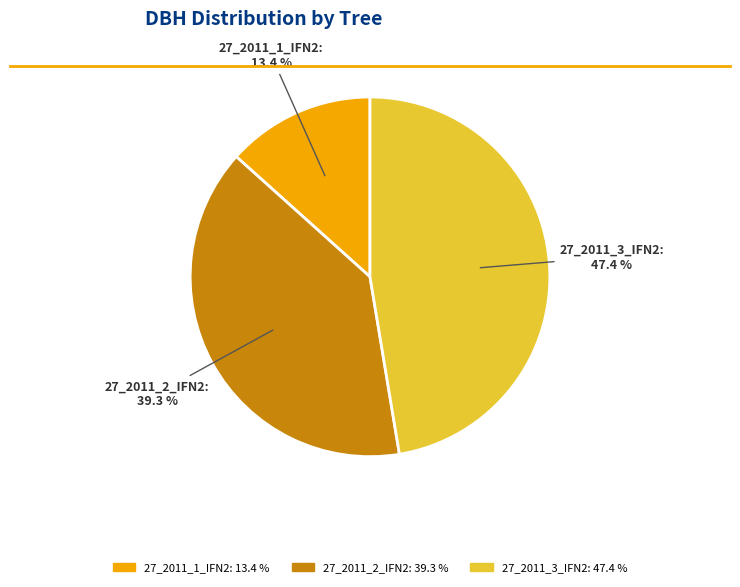

How much of the chart is everything except 27_2011_2_IFN2?

60.7%